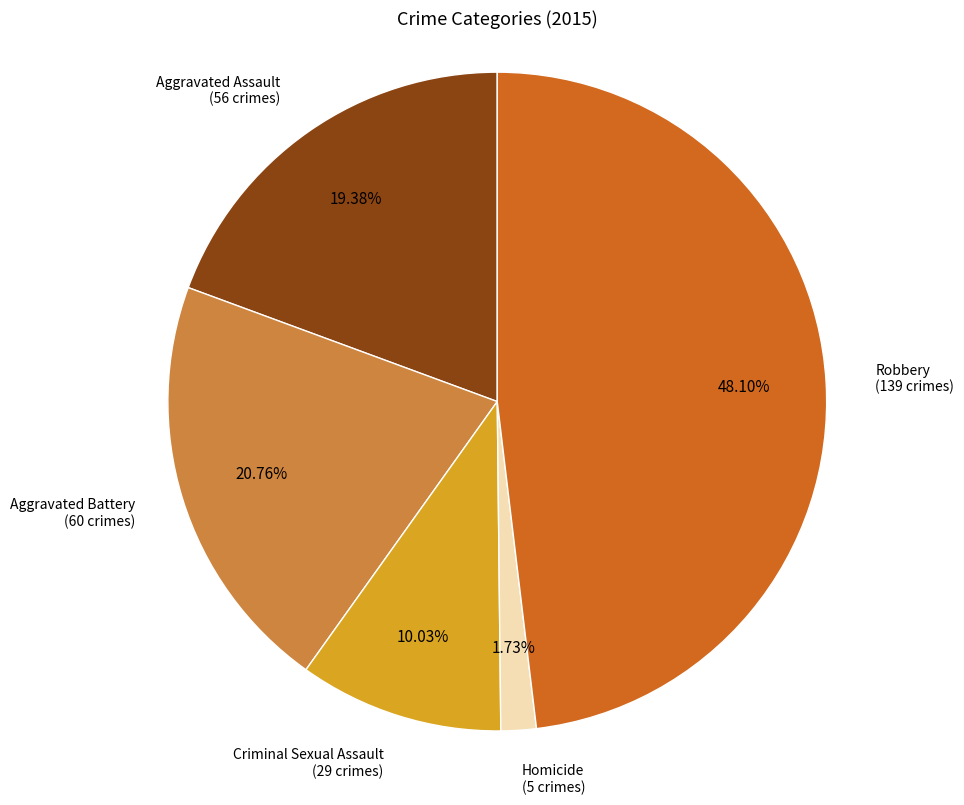

The Robbery slice represents 48% of the pie. True or false?

True